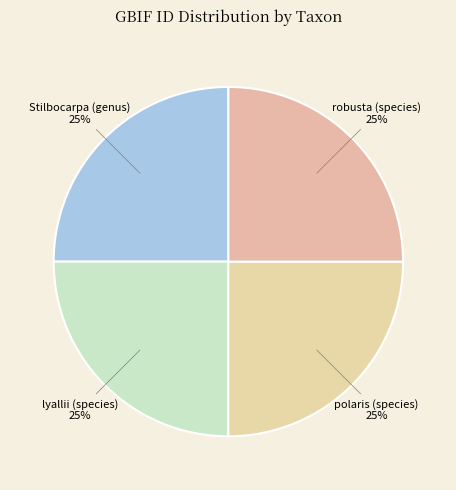

Is there any slice that represents more than half of the pie?

No